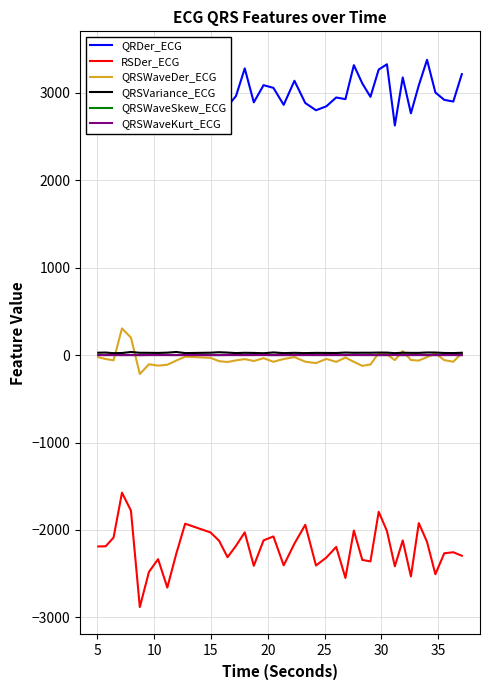

True or false: RSDer_ECG and QRSWaveSkew_ECG cross at least once.

False